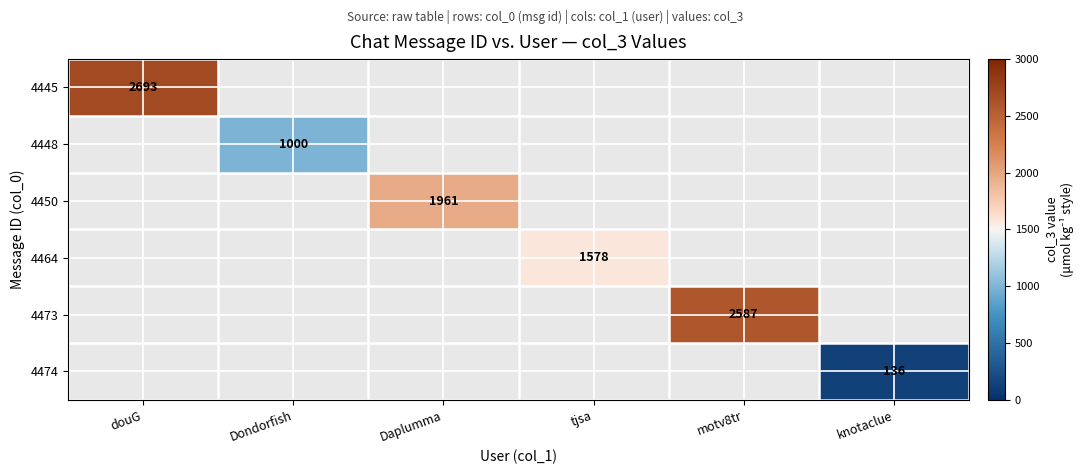

What is the minimum value shown in the chart?

136.0